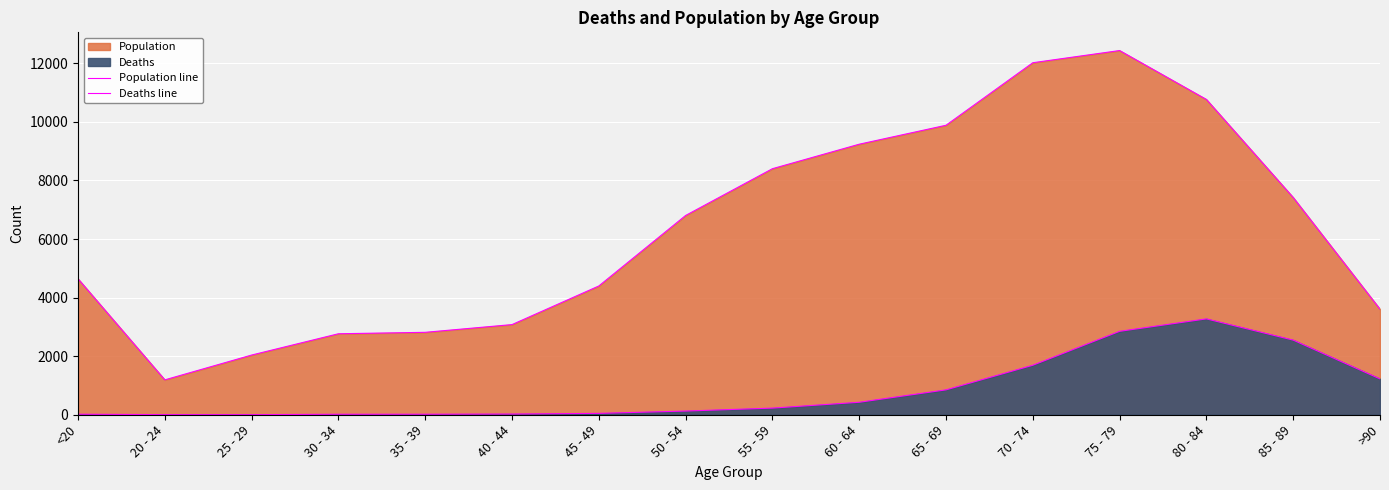

What is the difference between the Deaths line values at 60 - 64 and 65 - 69?

424